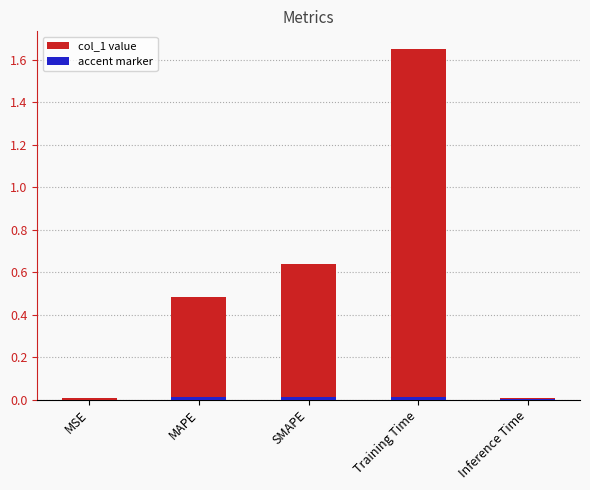

What is the label of the 3rd bar from the right?

SMAPE